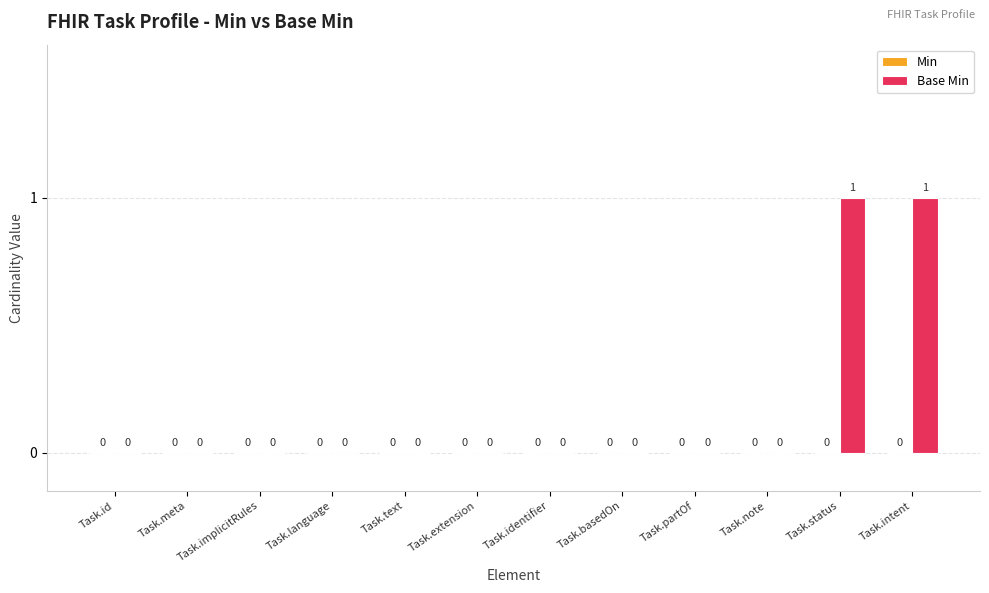

What is the change in value from Task.implicitRules to Task.status?

+1